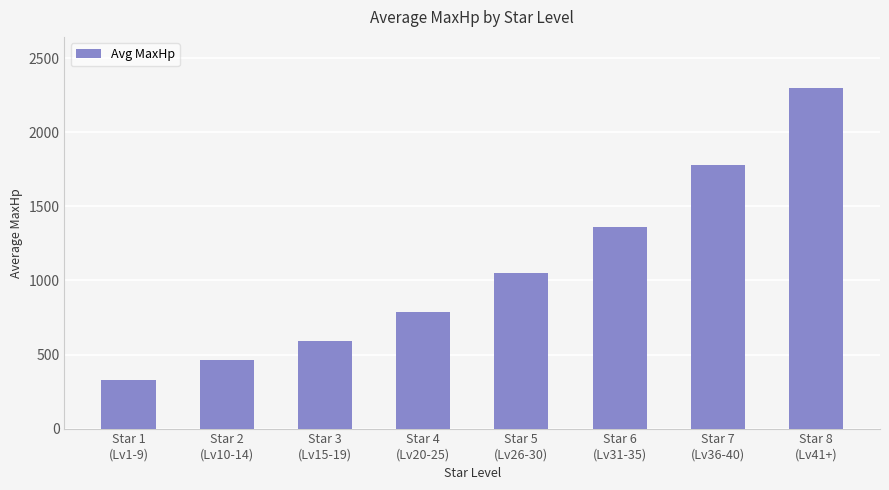

Reading left to right, extract all data points from this chart.

330	466	591	789	1053	1363	1780	2300